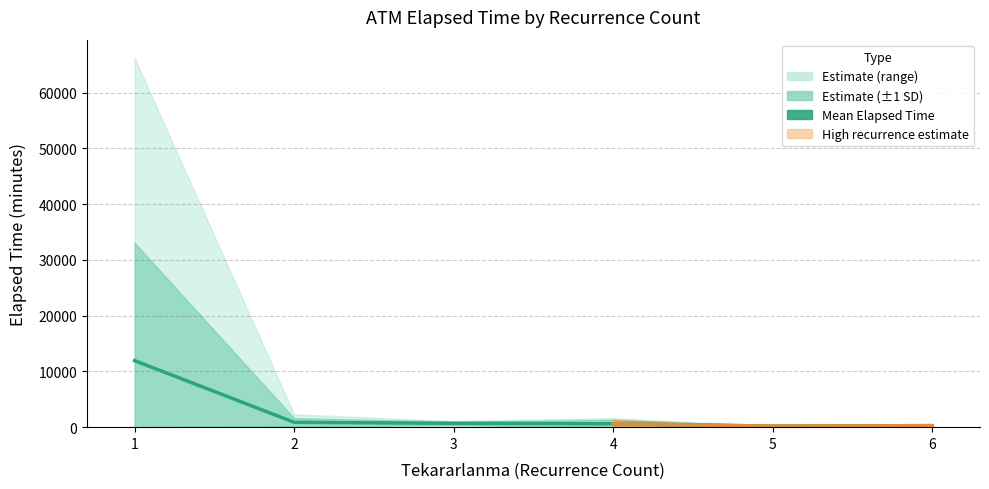

At which label does the data first exceed 690?

1